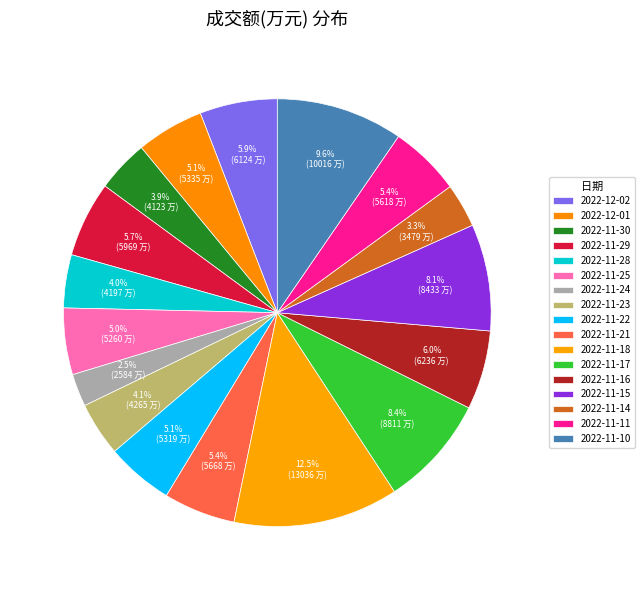

To the nearest percent, what percentage of the pie is 2022-11-11?

5%